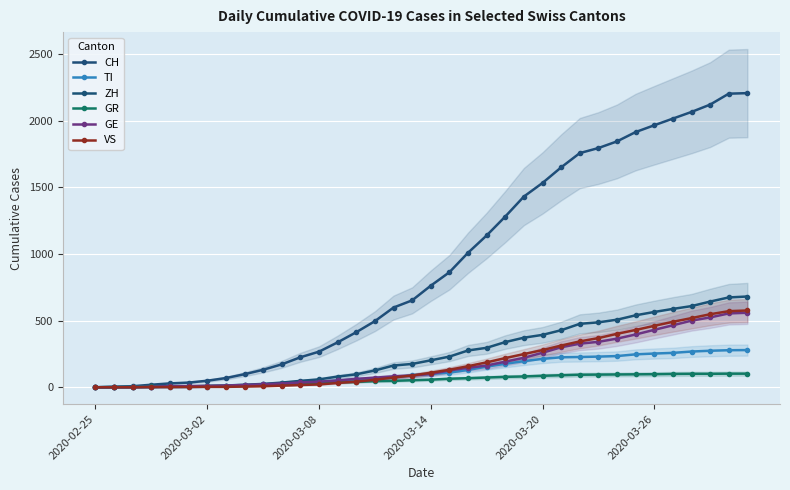

What value does the GE series have at 27, to the nearest 50?

350